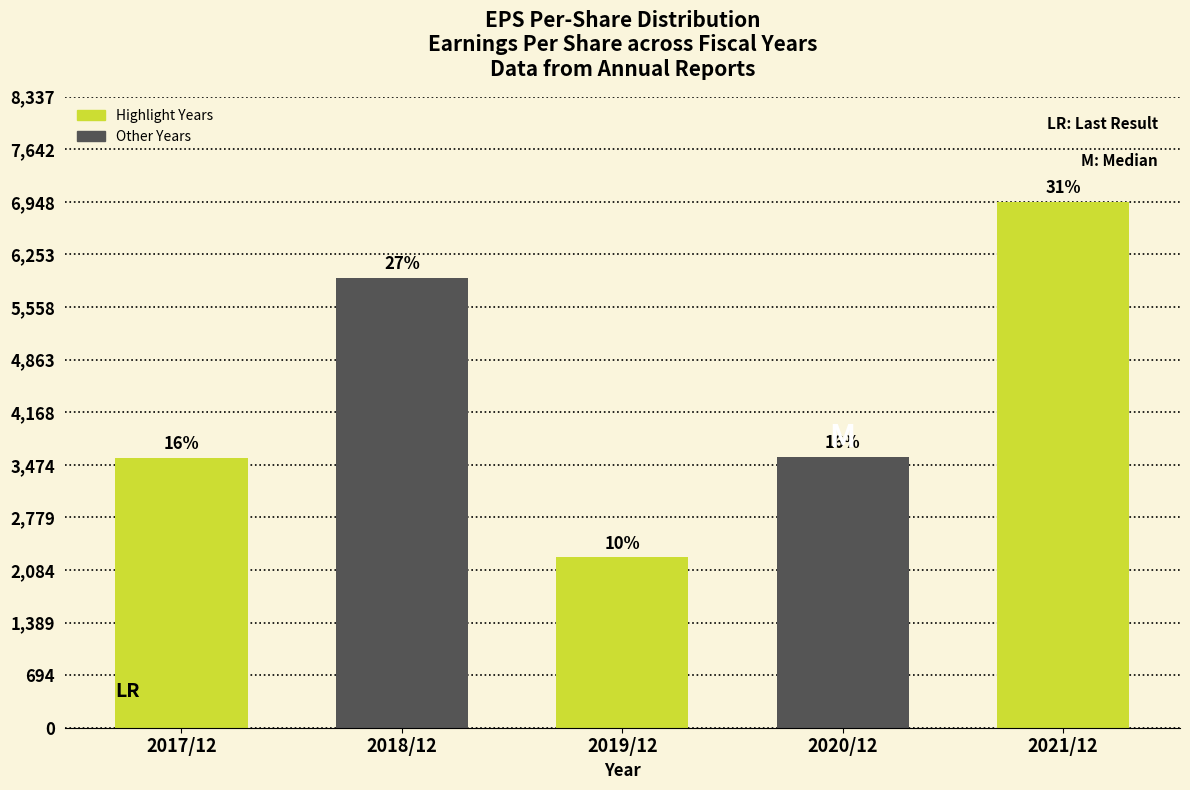

How many bars are there in total?

5